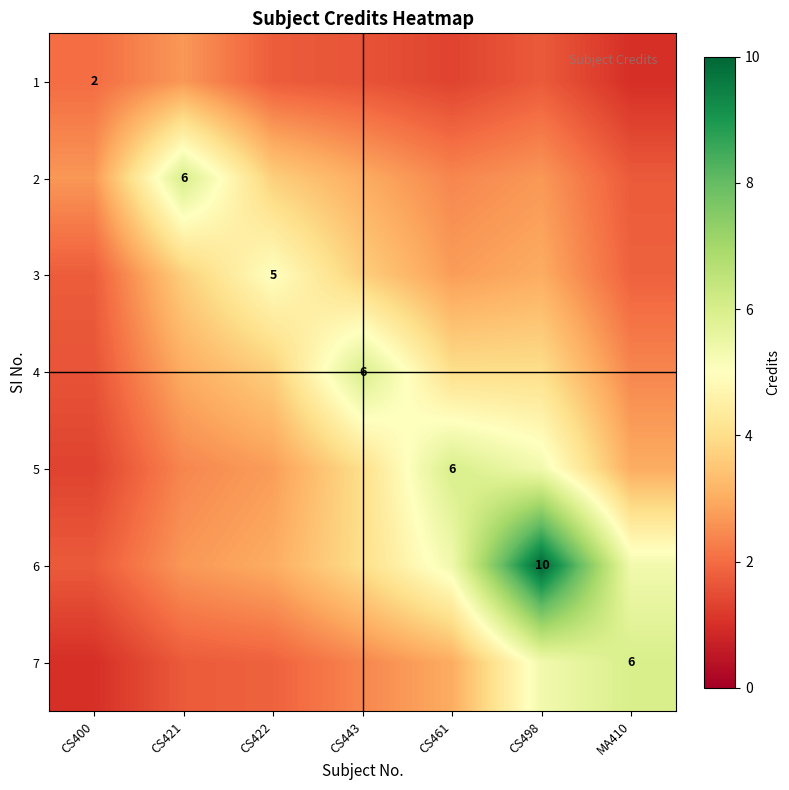

True or false: 1 has a value of 1.0 at MA410.

True